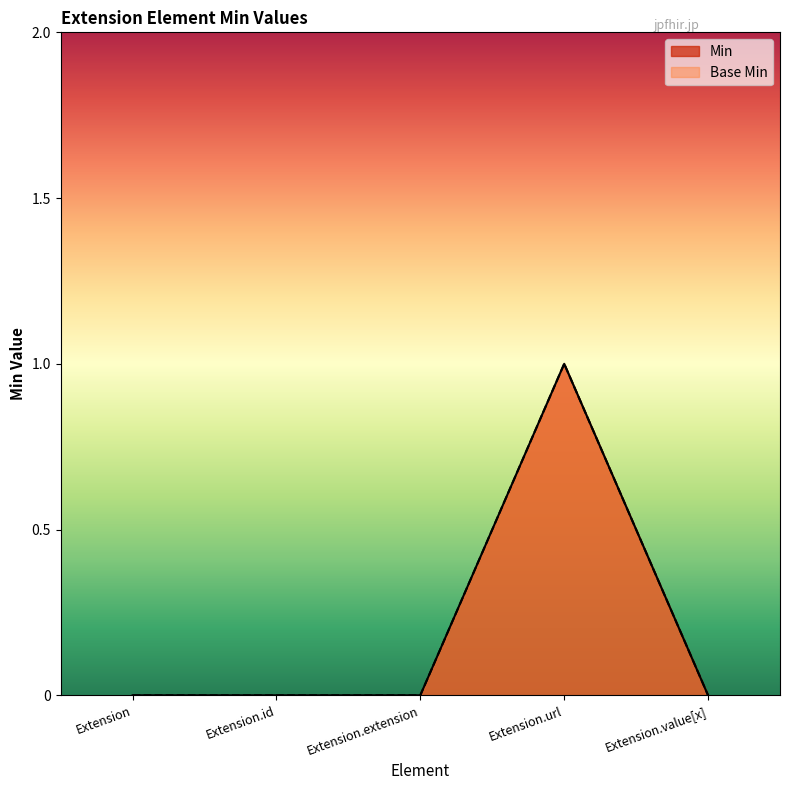

True or false: Base Min and Min cross at least once.

False